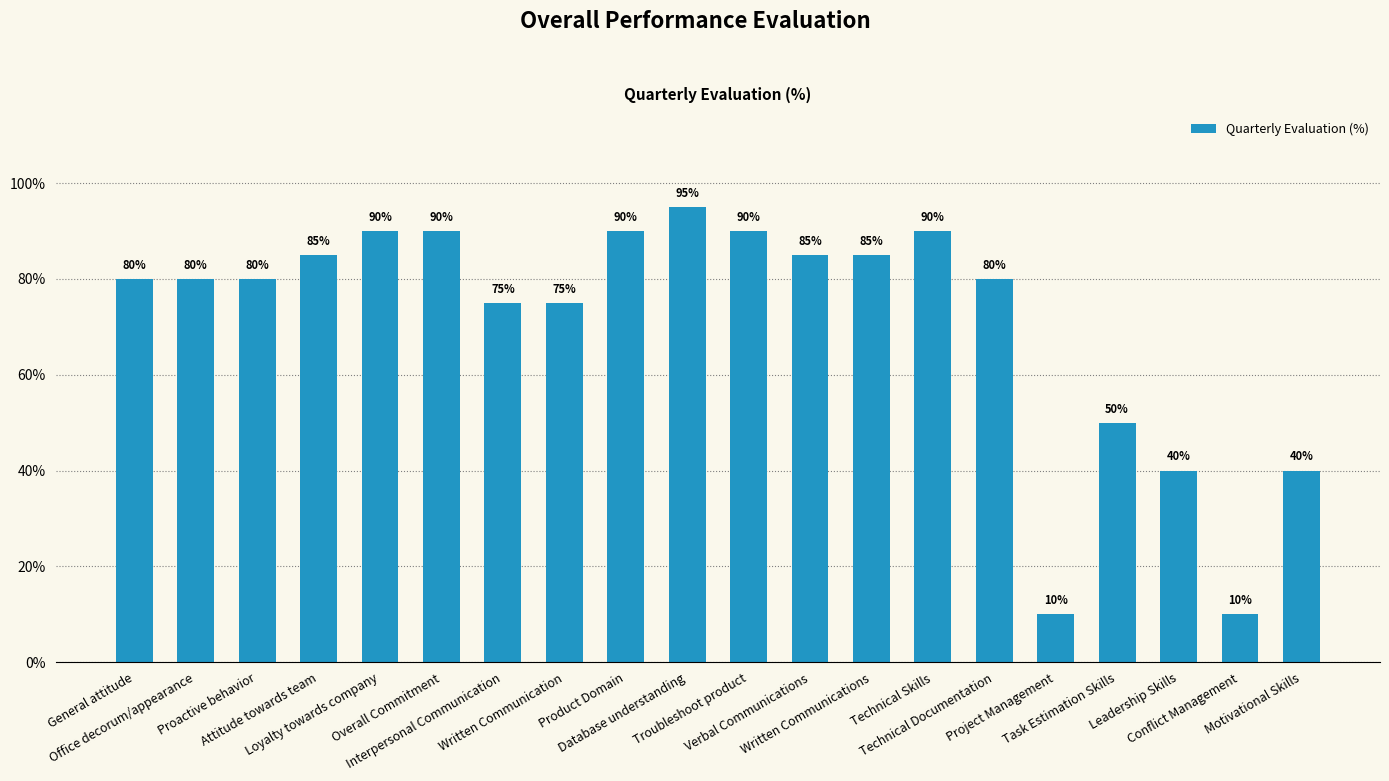

What is the label of the 4th bar from the right?

Task Estimation Skills